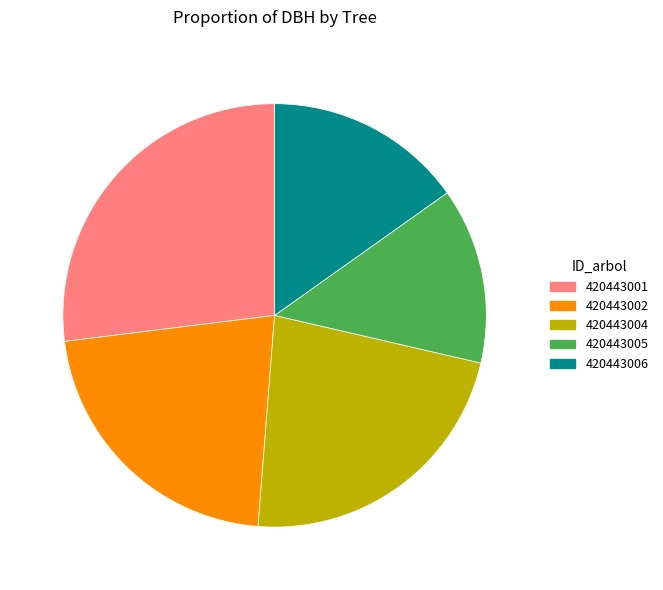

Which slice is the smallest?

420443005